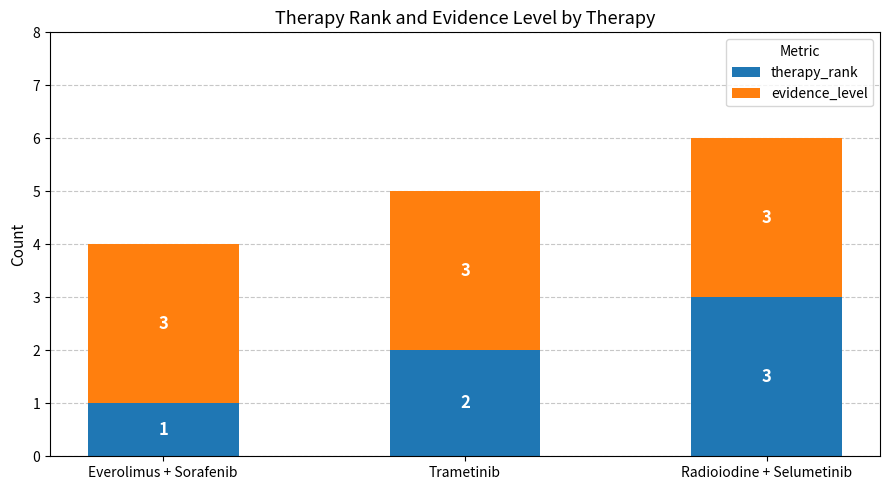

Which category has the lowest value in the therapy_rank series?

Everolimus + Sorafenib